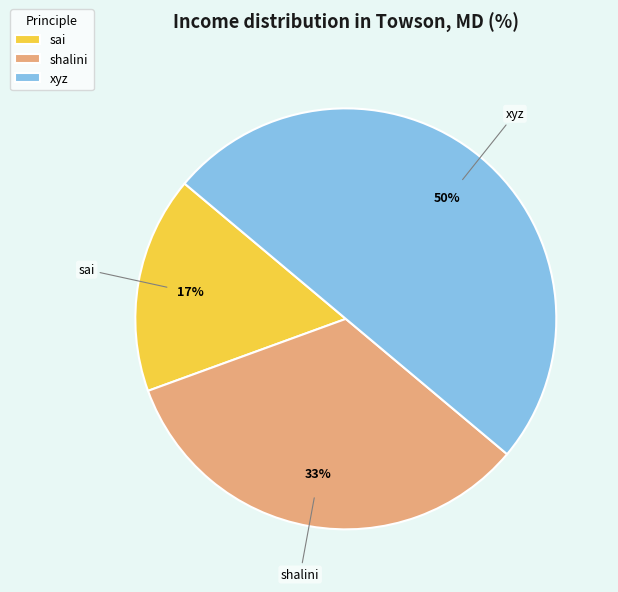

Does sai account for over 50% of the chart?

No